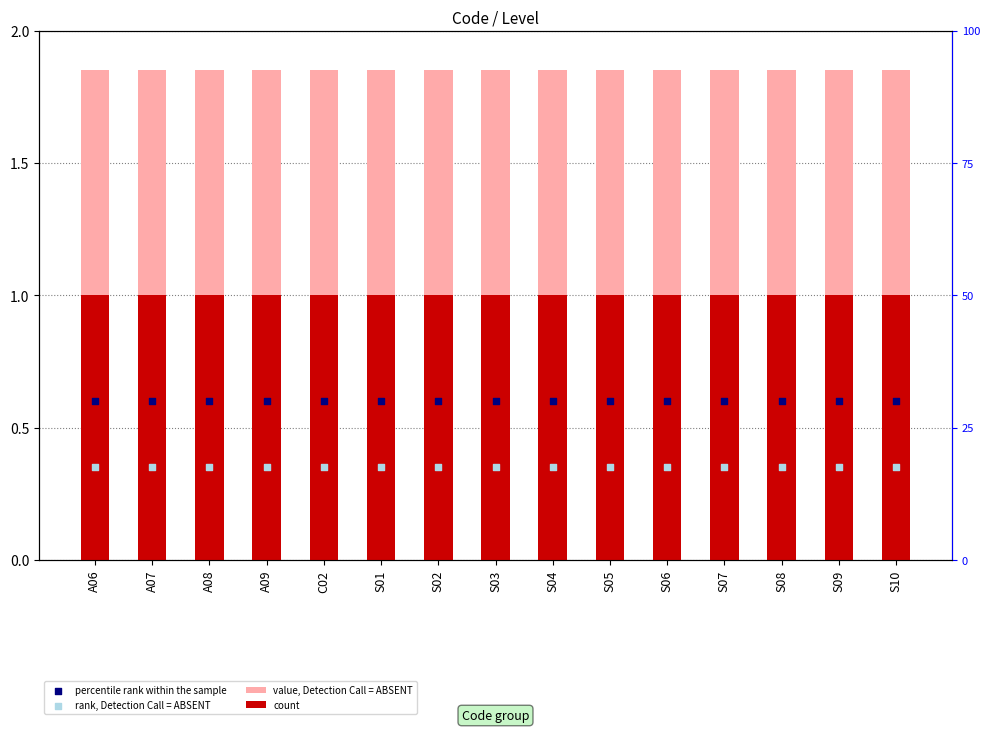

What are all the series names shown in the legend?

value, Detection Call = ABSENT, count, percentile rank within the sample, rank, Detection Call = ABSENT